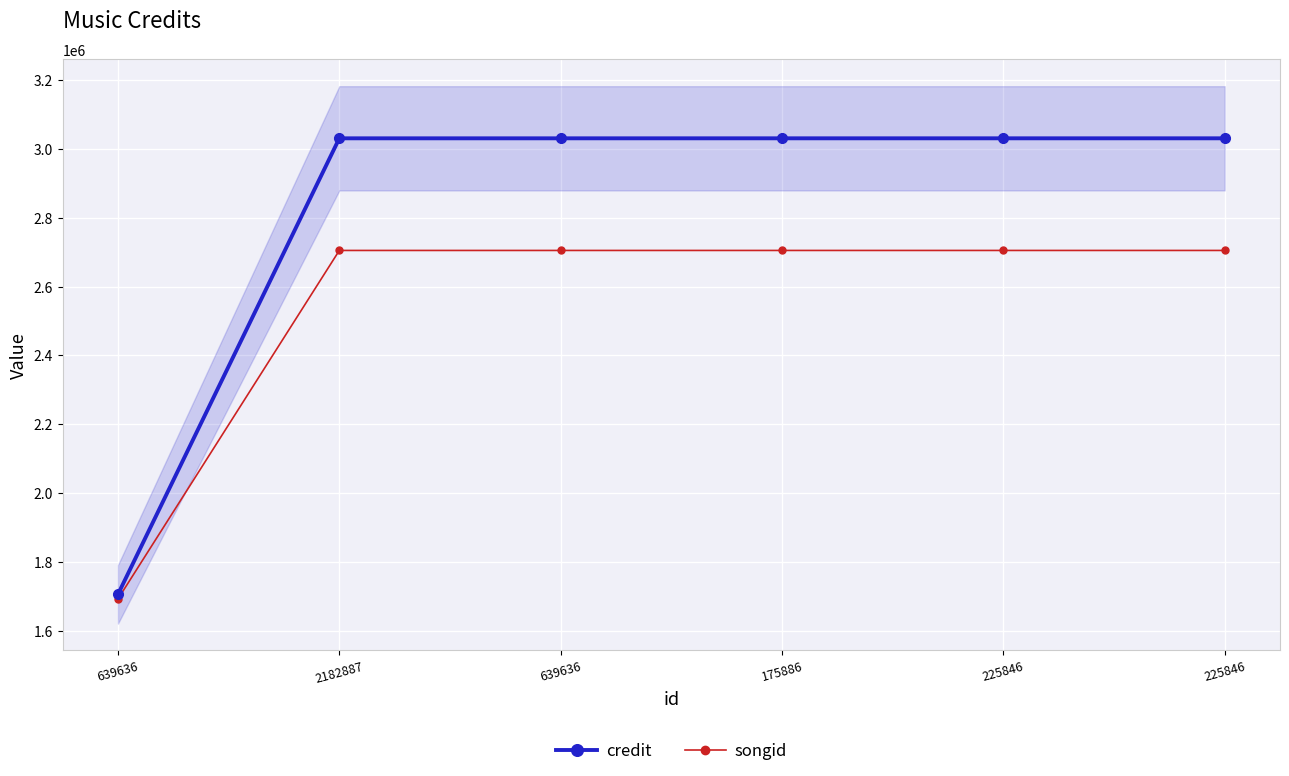

What is the label of the 4th point from the right?

639636